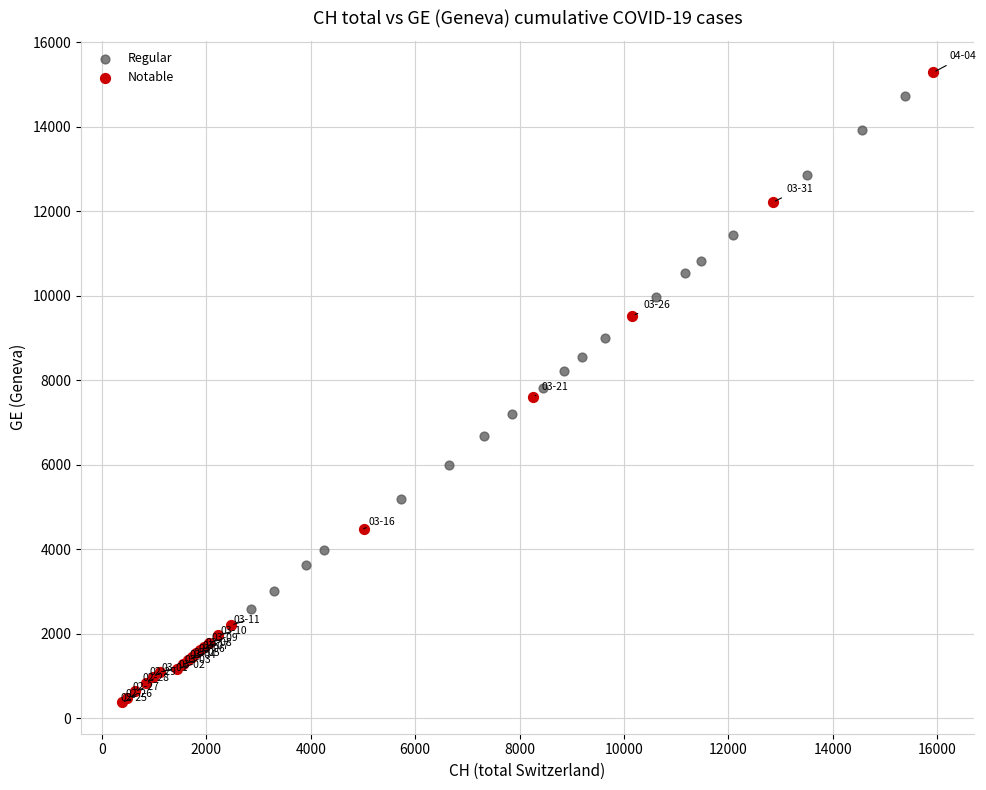

Which series contains the lowest Y value?

Notable